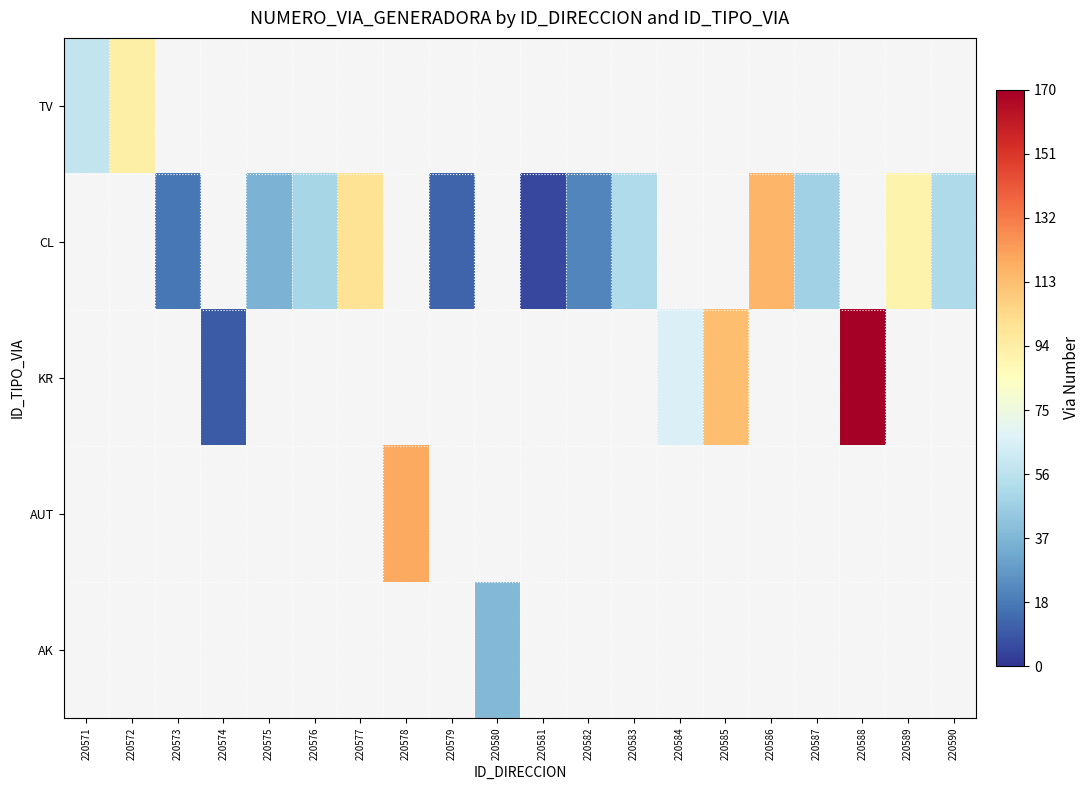

Which series changed the most between 220579 and 220590?

CL